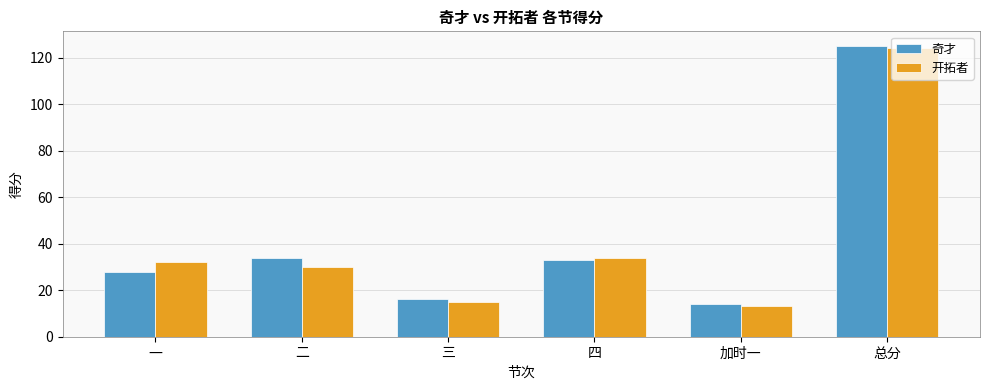

Rank the categories by 开拓者 value from highest to lowest.

总分, 四, 一, 二, 三, 加时一